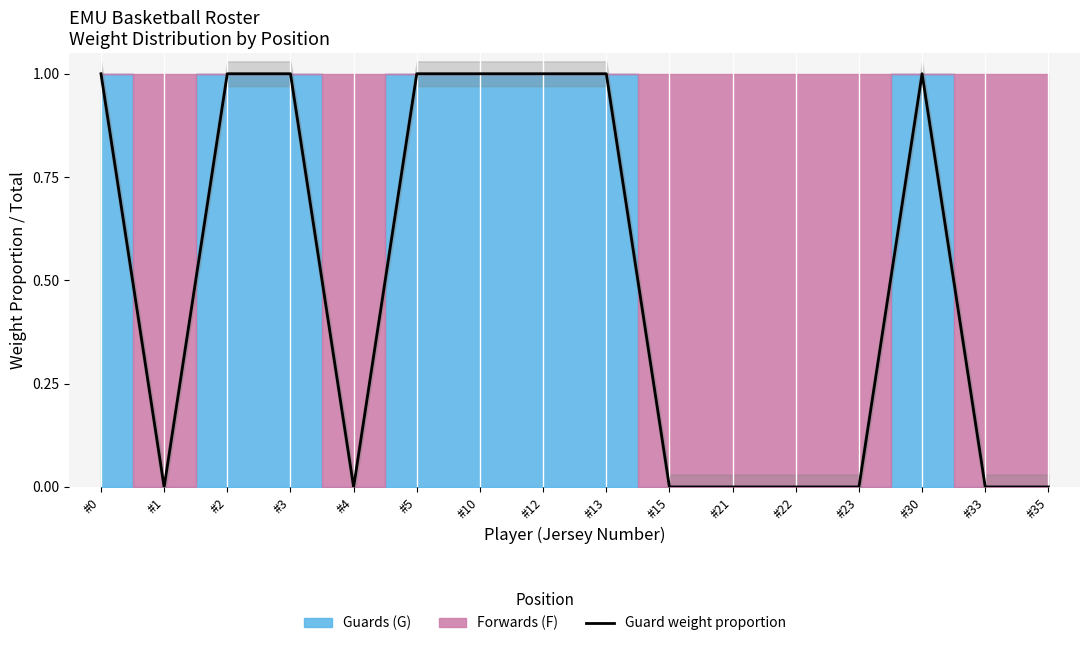

Count the number of categories in the chart.

16